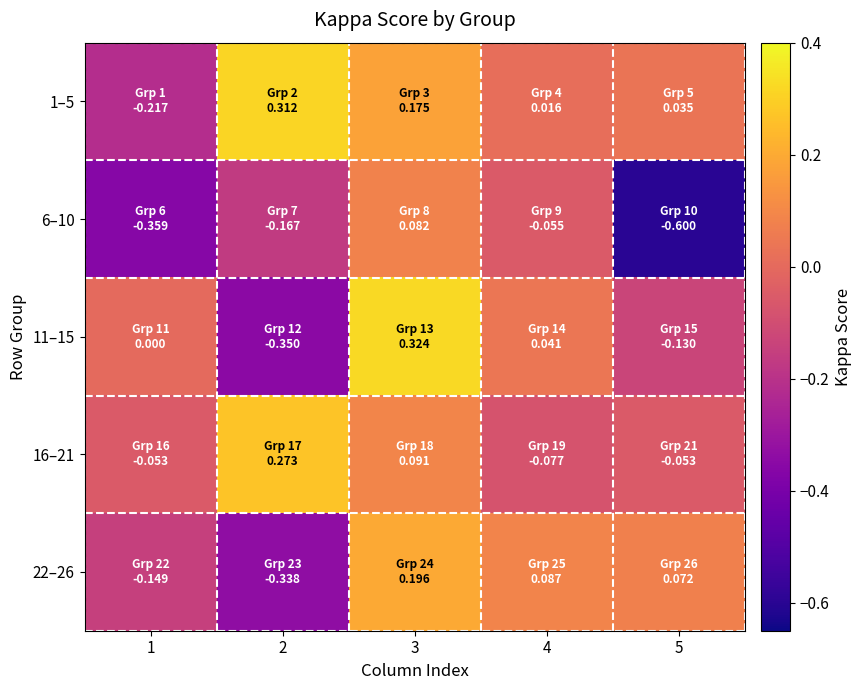

Reading left to right, list all the values displayed in this chart.

1–5: 1=-0.2	2=0.3	3=0.2	4=0.0	5=0.0
6–10: 1=-0.4	2=-0.2	3=0.1	4=-0.1	5=-0.6
11–15: 1=0.0	2=-0.3	3=0.3	4=0.0	5=-0.1
16–21: 1=-0.1	2=0.3	3=0.1	4=-0.1	5=-0.1
22–26: 1=-0.1	2=-0.3	3=0.2	4=0.1	5=0.1